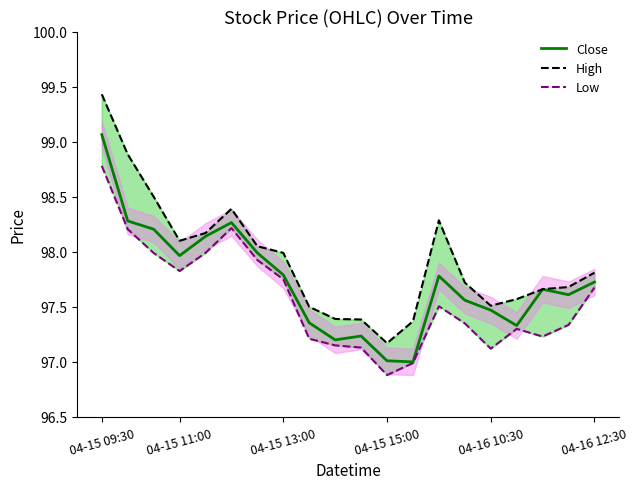

What is the minimum value for Close?

97.0